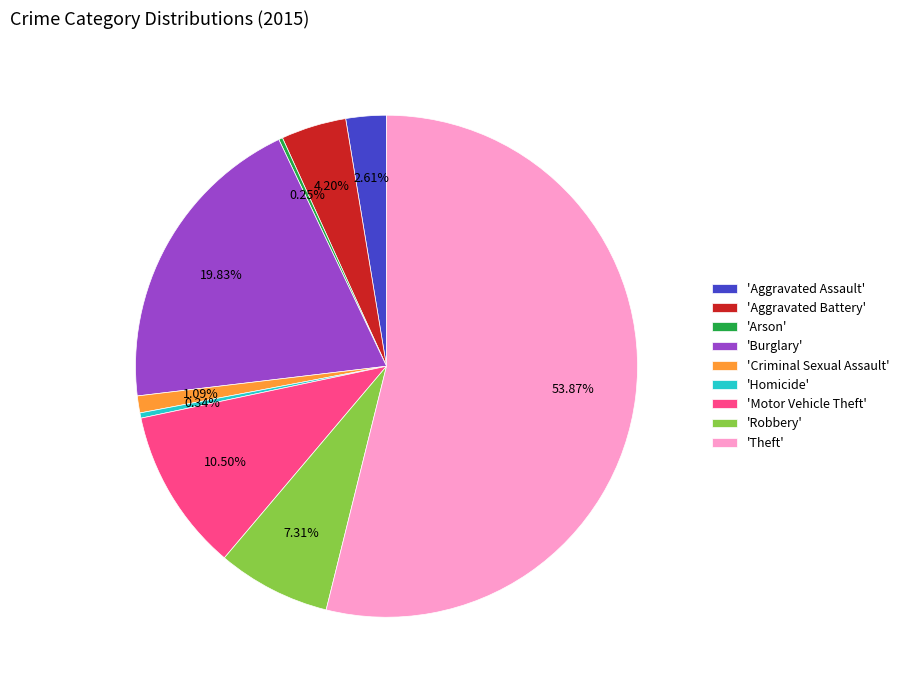

Combined, do 'Theft' and 'Criminal Sexual Assault' account for over 50%?

Yes